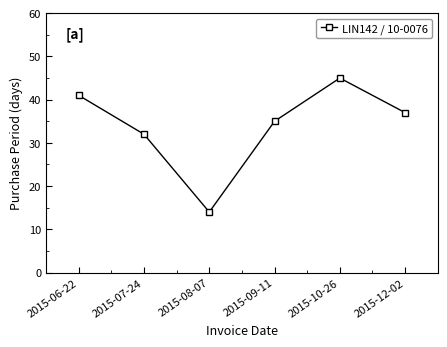

What is the average value?

34